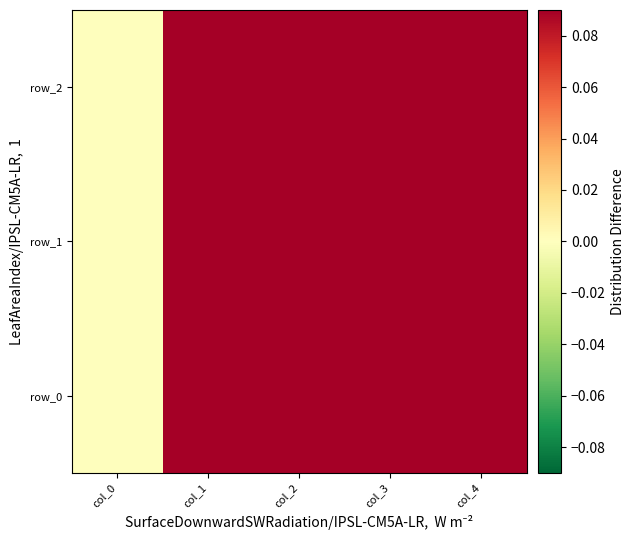

Rank the categories by row_2 value from lowest to highest.

col_0, col_2, col_3, col_4, col_1